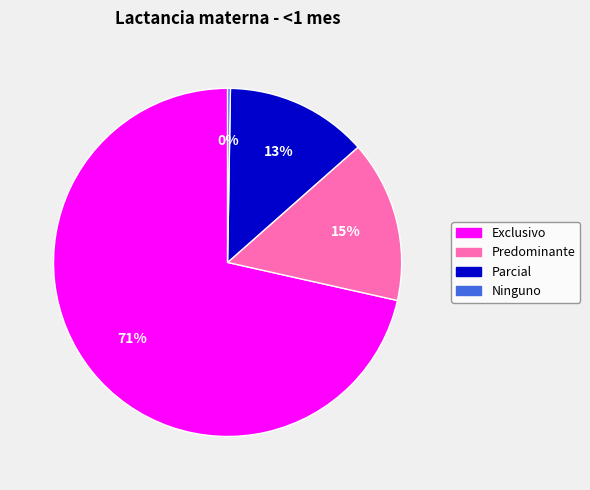

What percentage is the Predominante slice, to the nearest percent?

15%